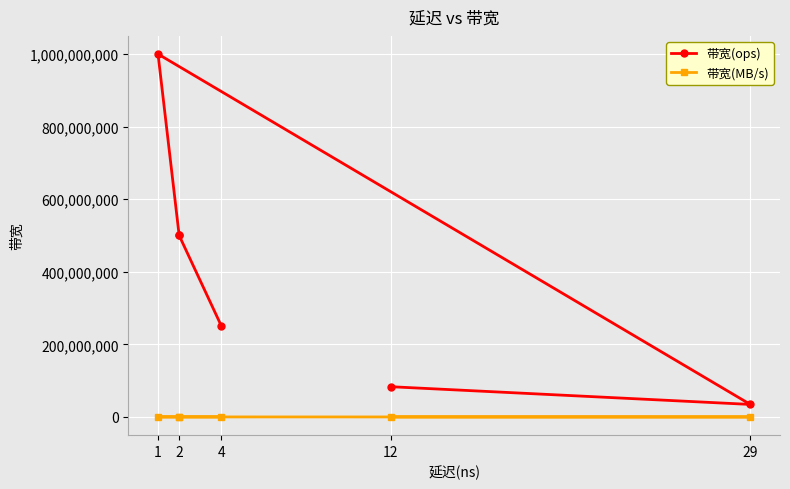

What is the smallest value displayed?

2206